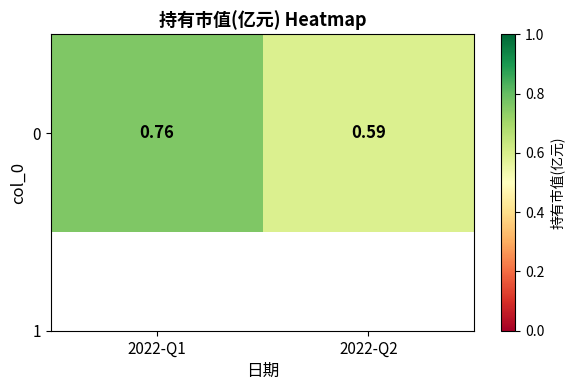

What is the smallest value displayed?

0.6